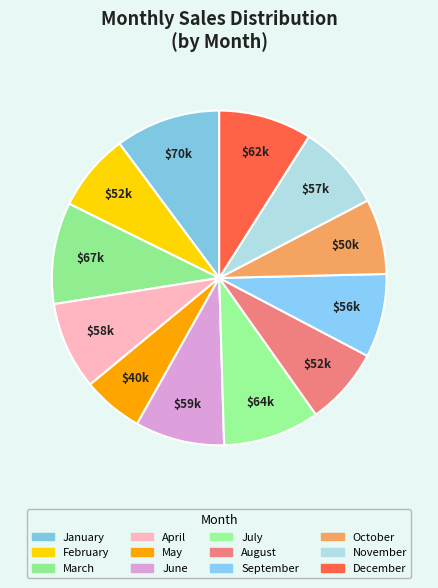

To the nearest percent, what is the average slice percentage?

8%